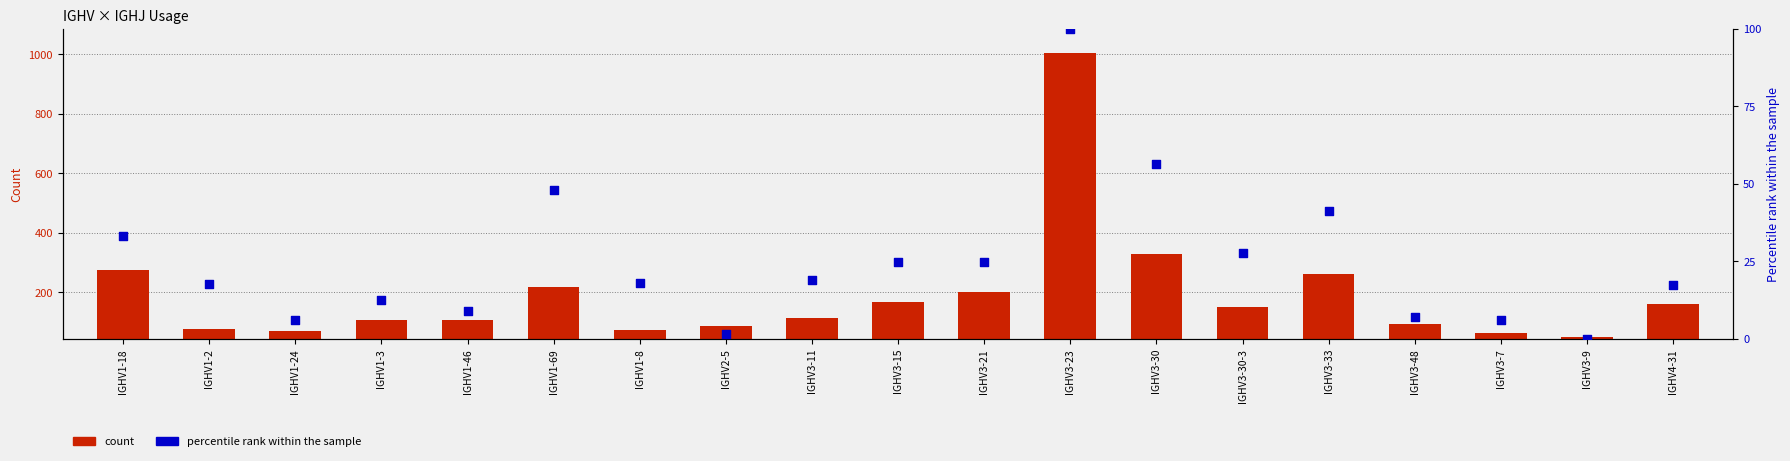

Which series reaches the maximum Y coordinate?

count